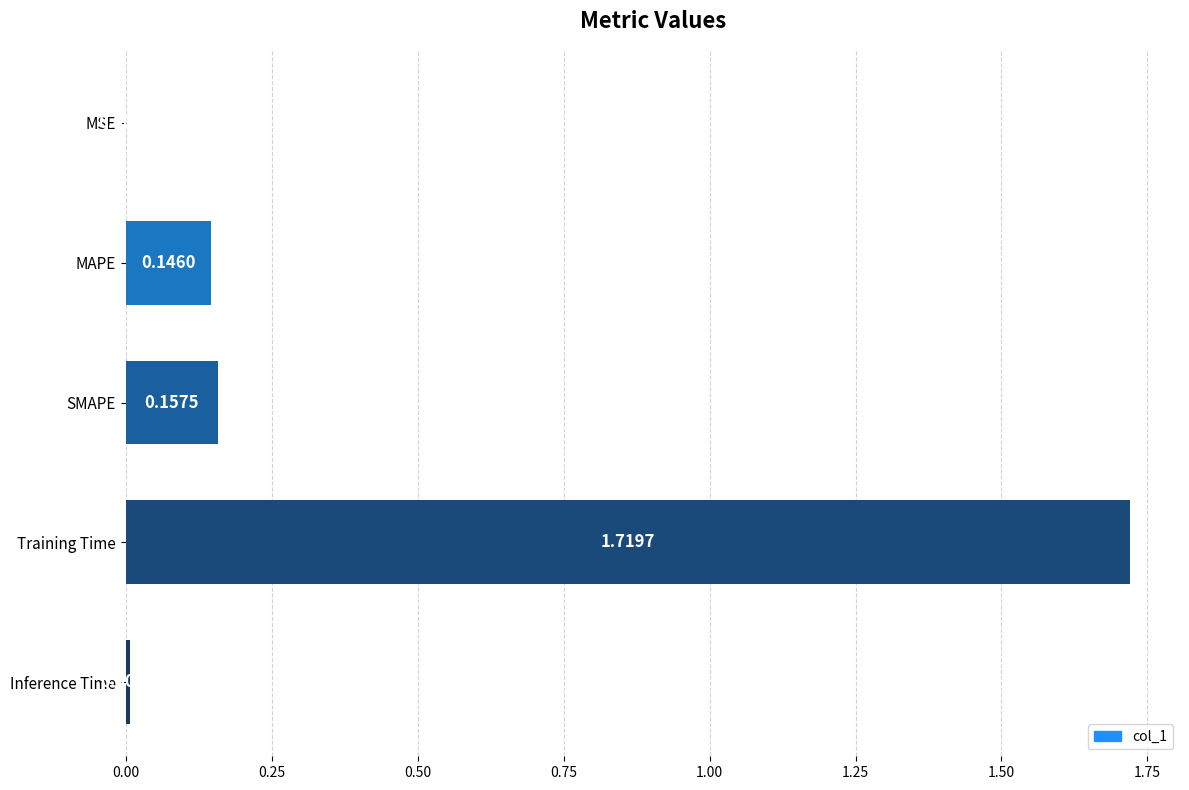

Are the bars grouped side by side (vs. stacked)?

No